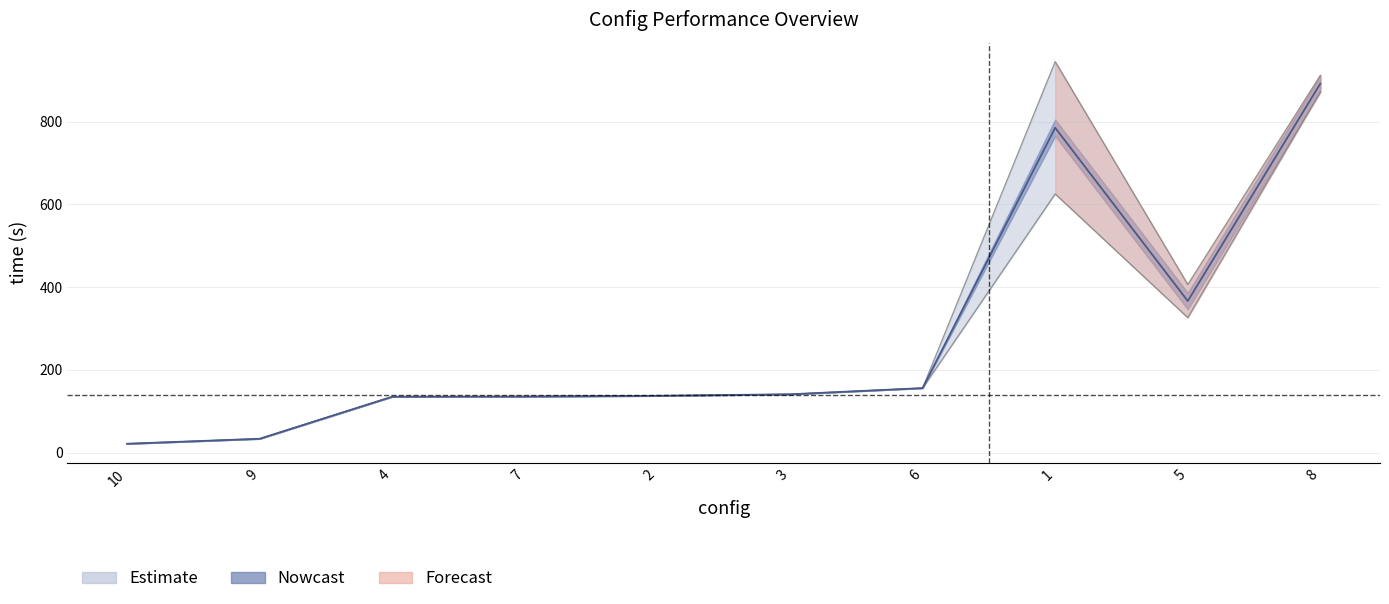

What is the sum of the time values at 1 and 6?

1101.3